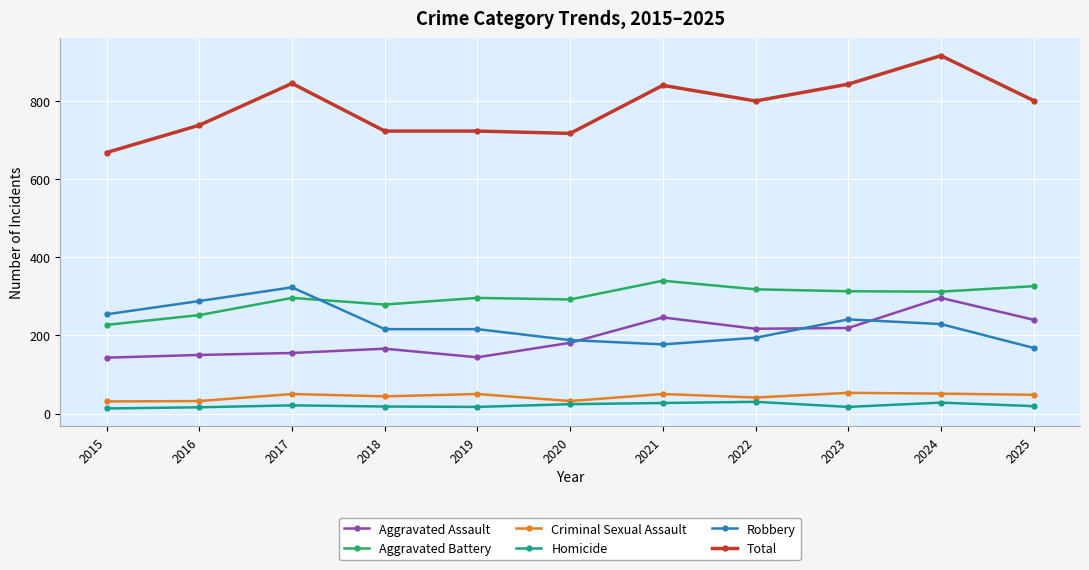

What is the value of the Homicide point at the 6th from the left?

24